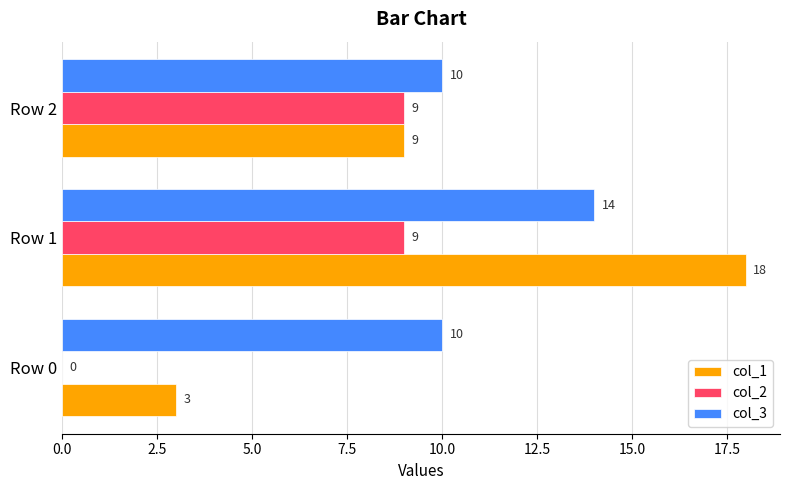

At which category is the sum across all series the highest?

Row 1